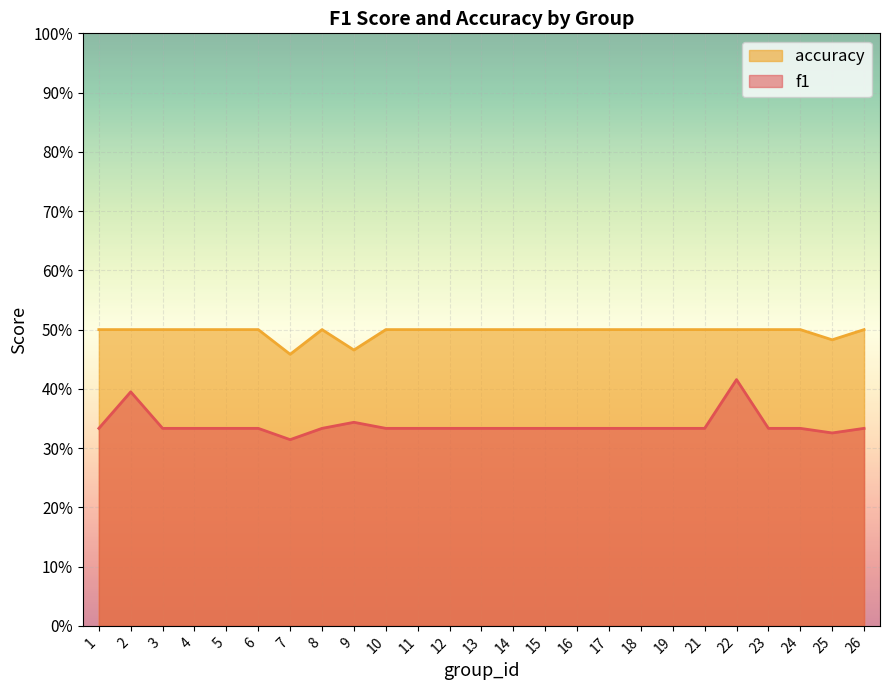

The f1 series shows 0.3 at 18. True or false?

True